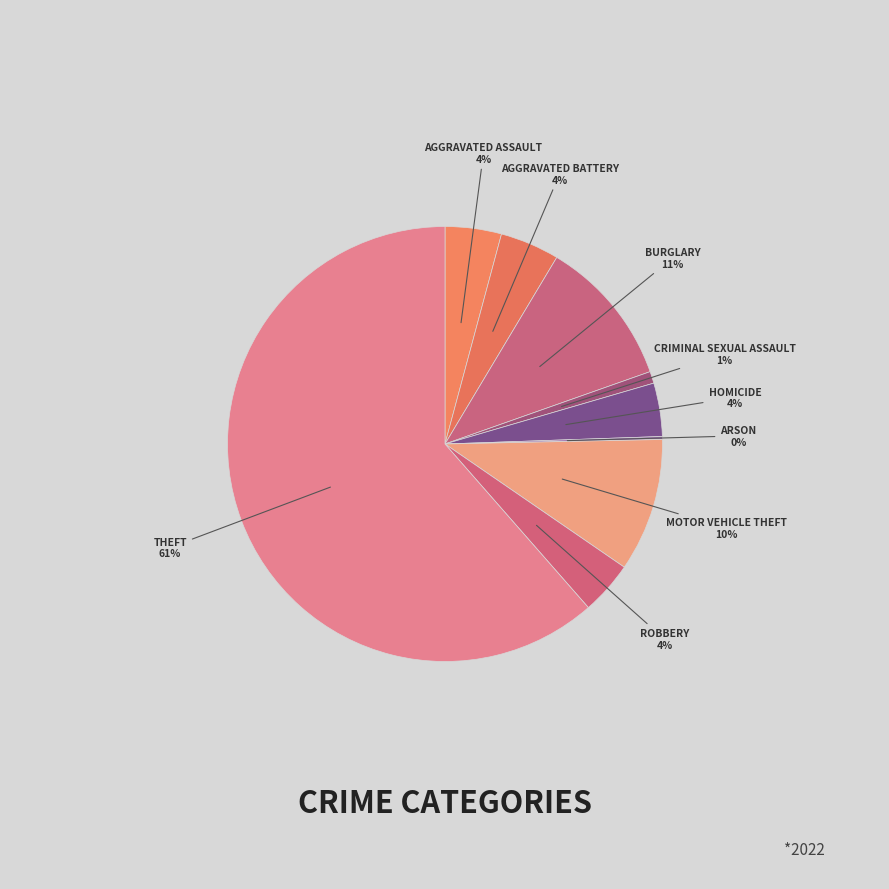

To the nearest percent, what is the difference between the largest and smallest slice percentages?

61%